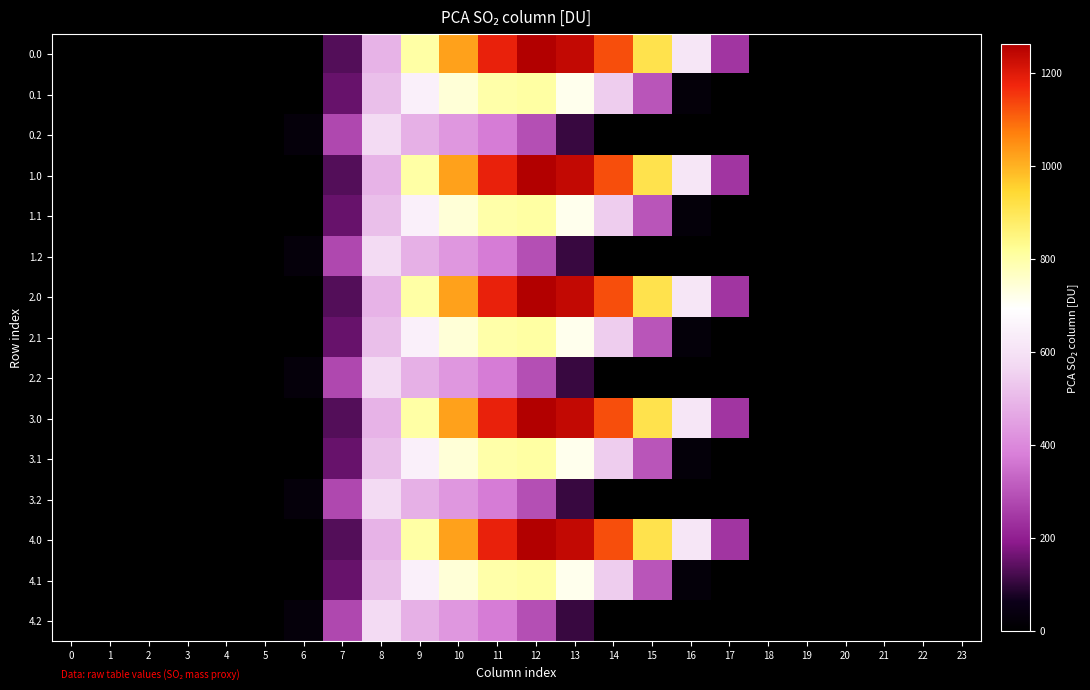

What is the spread (max minus min) of values at 12?

972.1